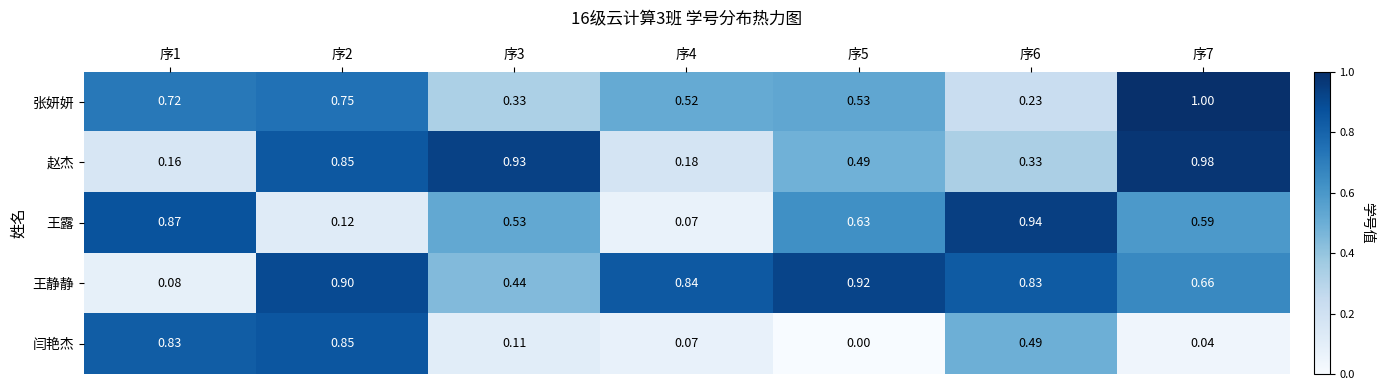

Rank the series at 序5 from lowest to highest value.

闫艳杰, 赵杰, 张妍妍, 王露, 王静静